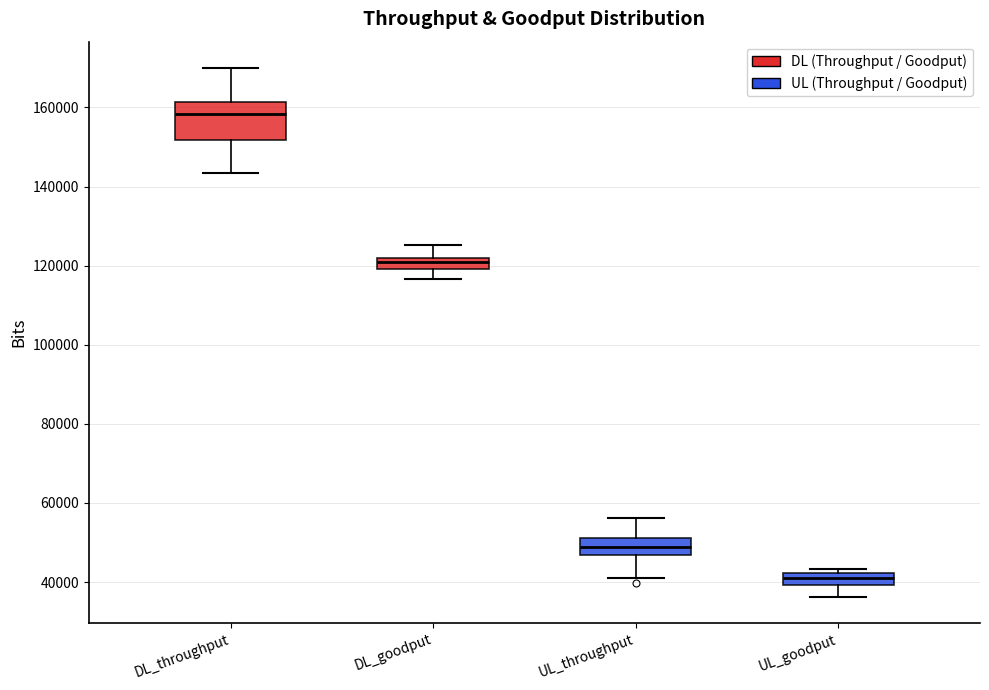

Where does the lower whisker of the box for DL_goodput end on the y-axis? The values are not printed on the chart, so give them approximately, as read against the axis.

116000